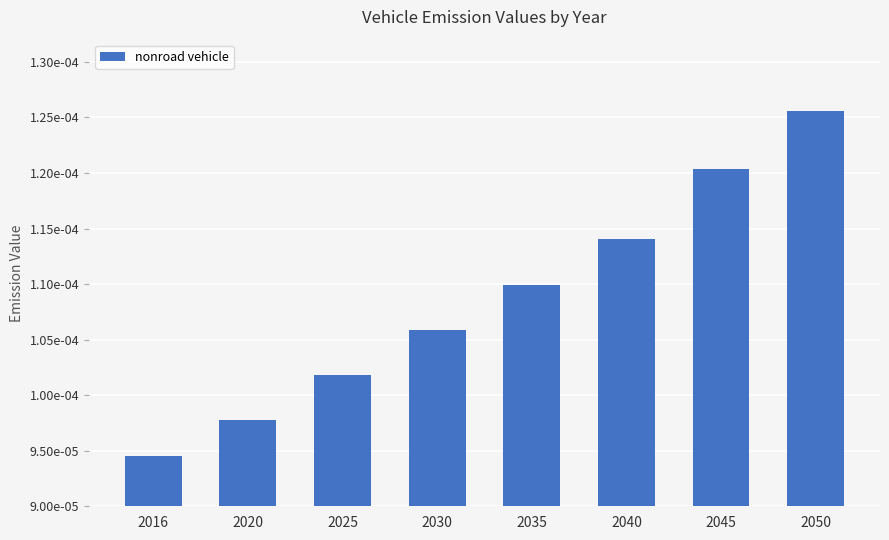

Count the number of categories in the chart.

8